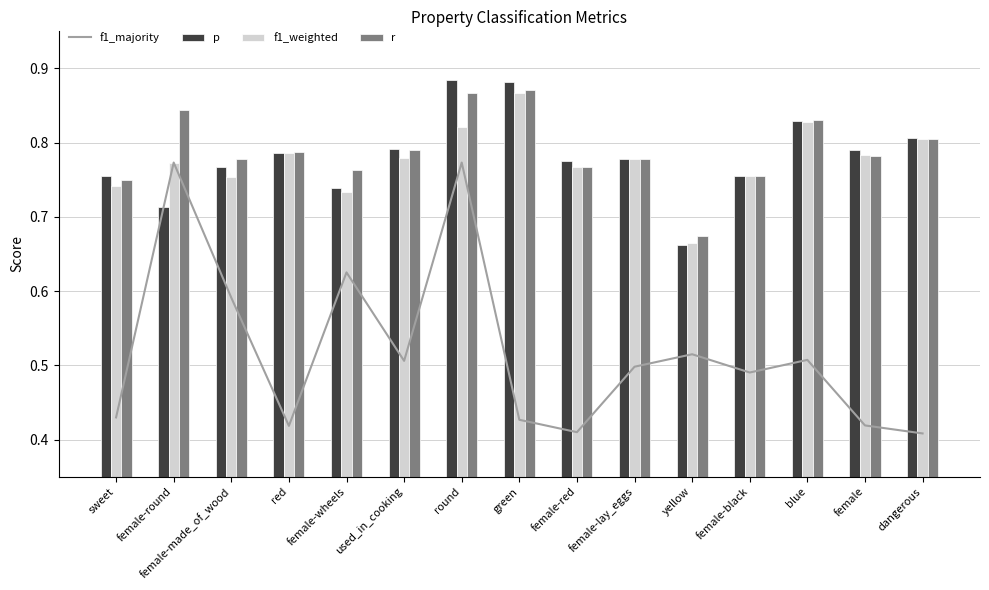

Which series changed the most between female-round and female-black?

f1_majority